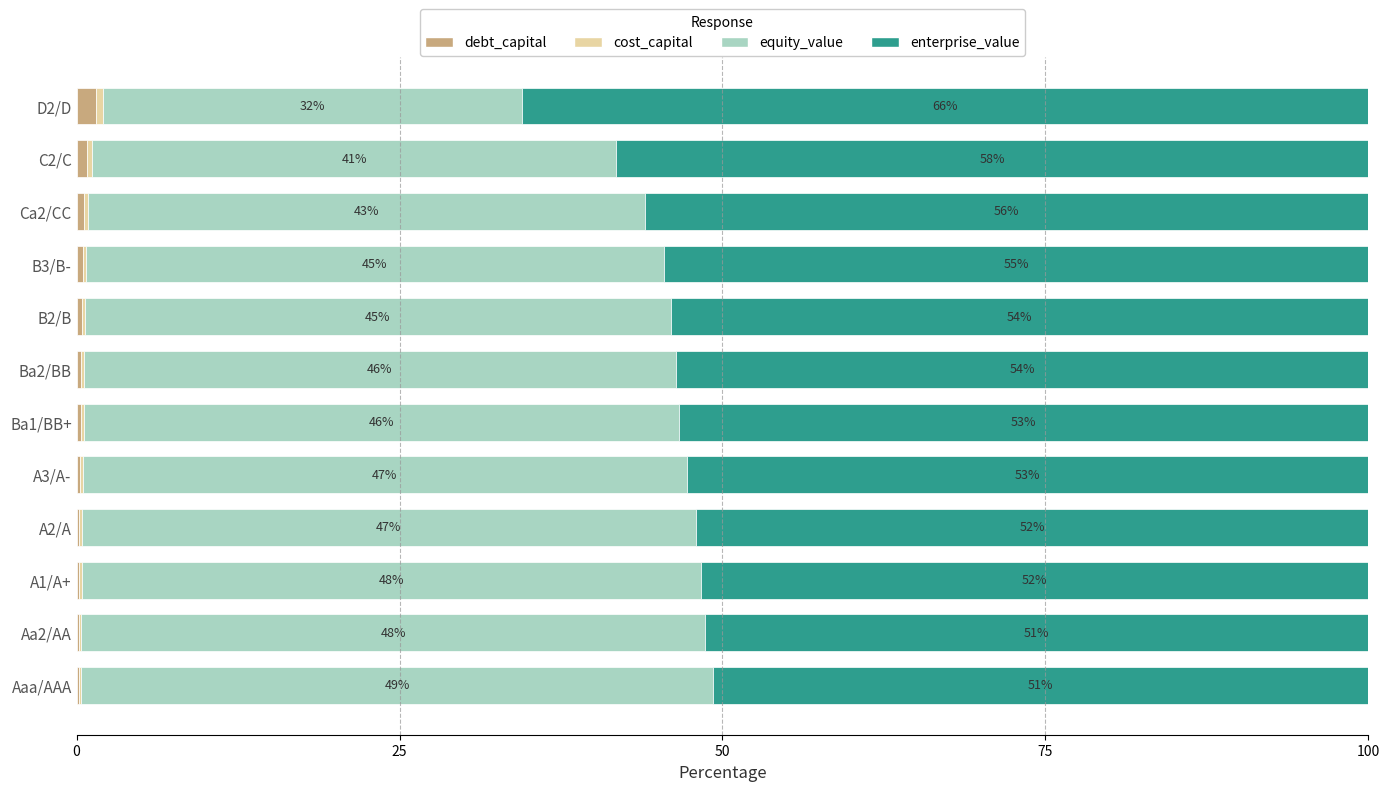

What is the total value across all series at B3/B-?

100.0